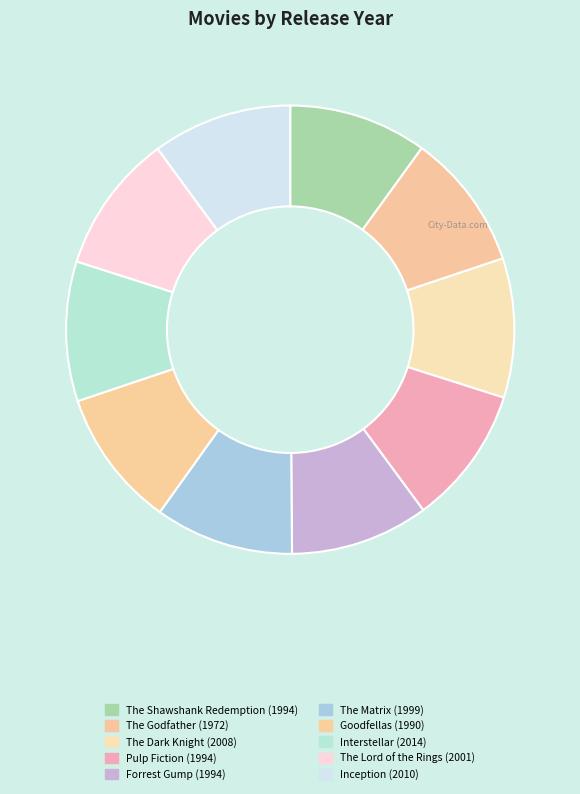

To the nearest percent, what percentage of the pie is Interstellar?

10%